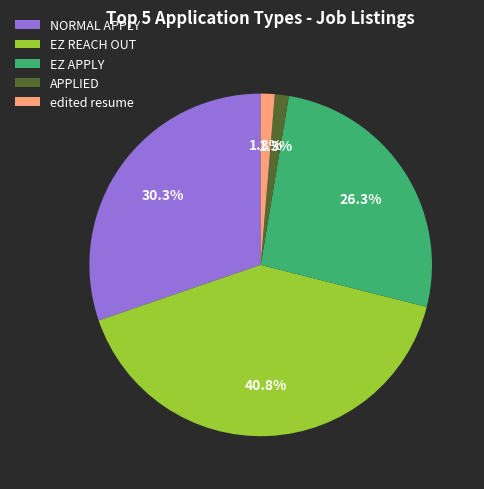

How many slices are in this pie chart?

5